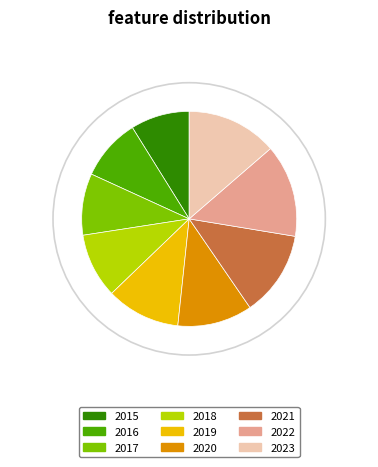

Does 2020 represent more than half of the total?

No